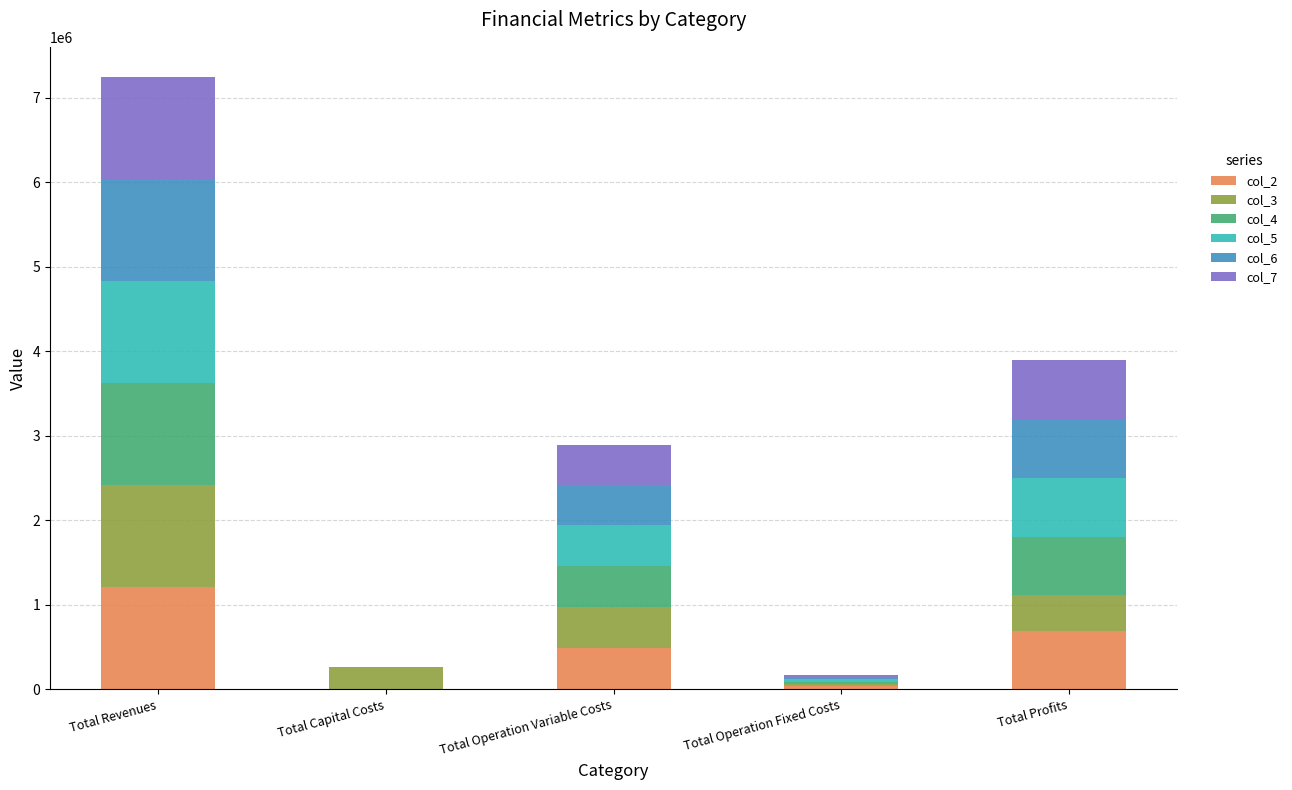

What is the sum of all col_2 values?

2413515.7